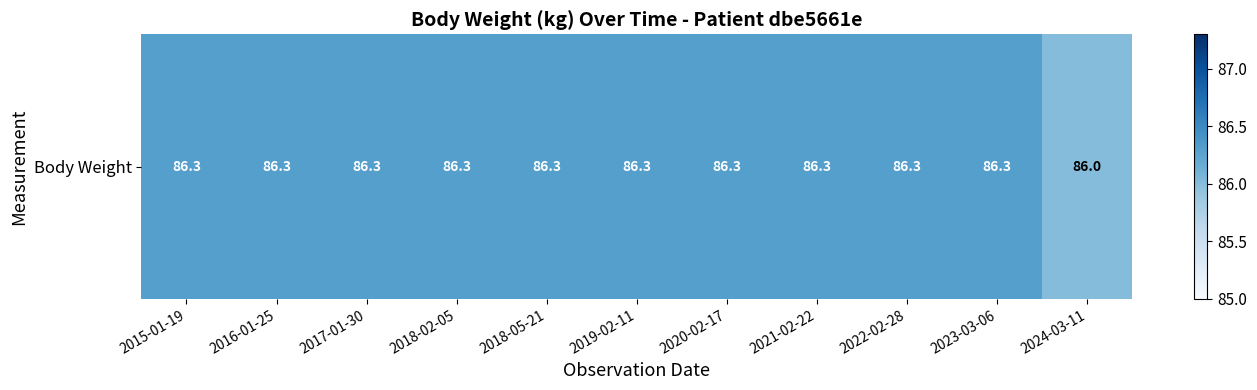

Reading left to right, list all the values displayed in this chart.

86.3	86.3	86.3	86.3	86.3	86.3	86.3	86.3	86.3	86.3	86.0